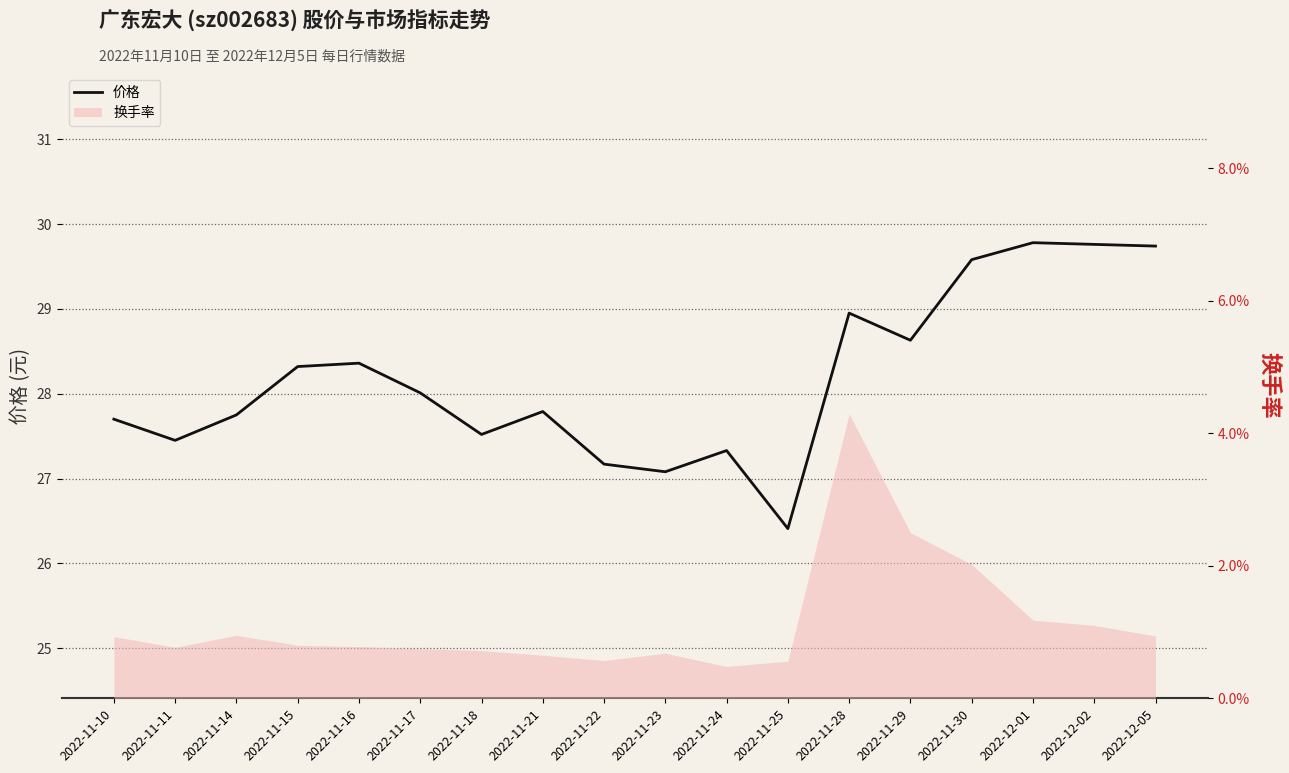

Rank the categories by value from lowest to highest.

2022-11-25, 2022-11-23, 2022-11-22, 2022-11-24, 2022-11-11, 2022-11-18, 2022-11-10, 2022-11-14, 2022-11-21, 2022-11-17, 2022-11-15, 2022-11-16, 2022-11-29, 2022-11-28, 2022-11-30, 2022-12-05, 2022-12-02, 2022-12-01